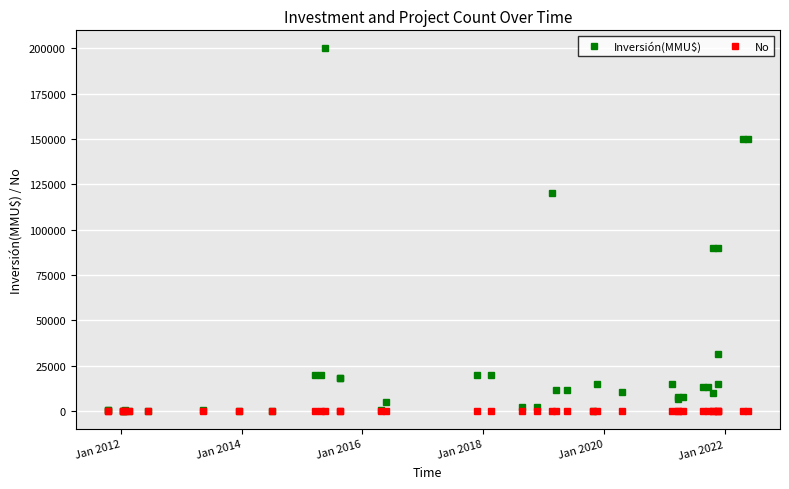

Rank the series by their average value, from highest to lowest.

Inversión(MMU$), No